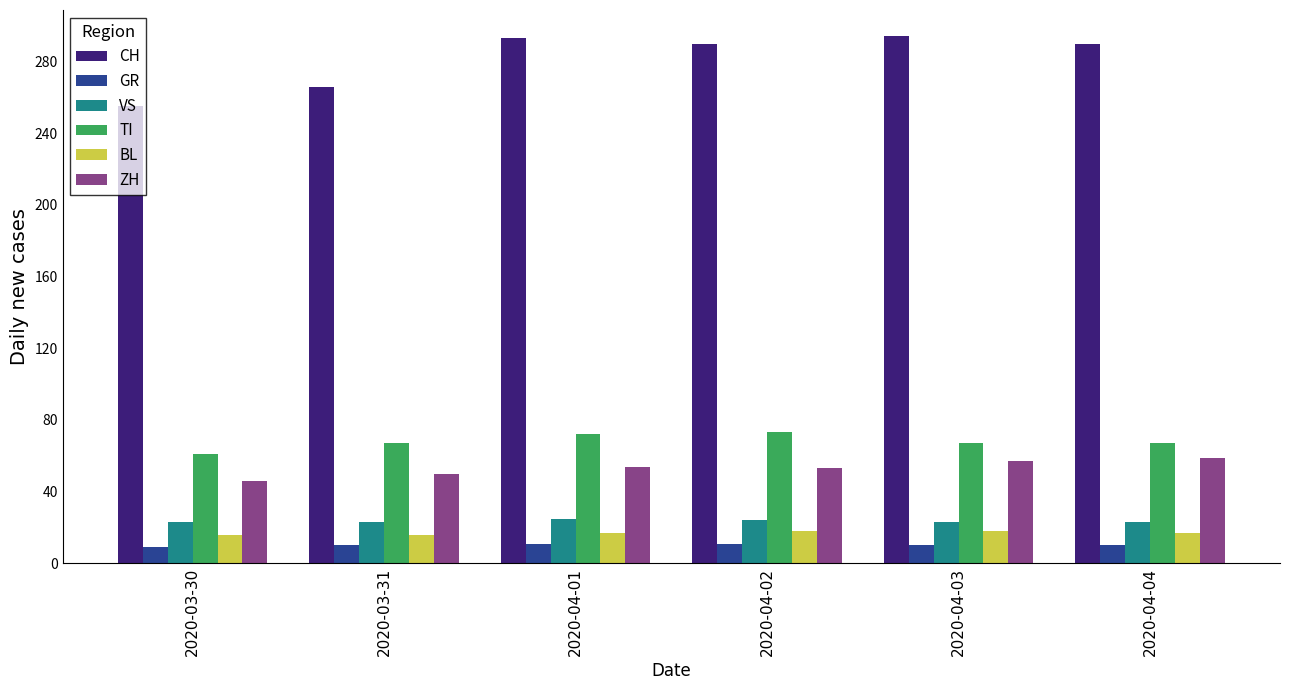

What is the sum of all GR values?

61